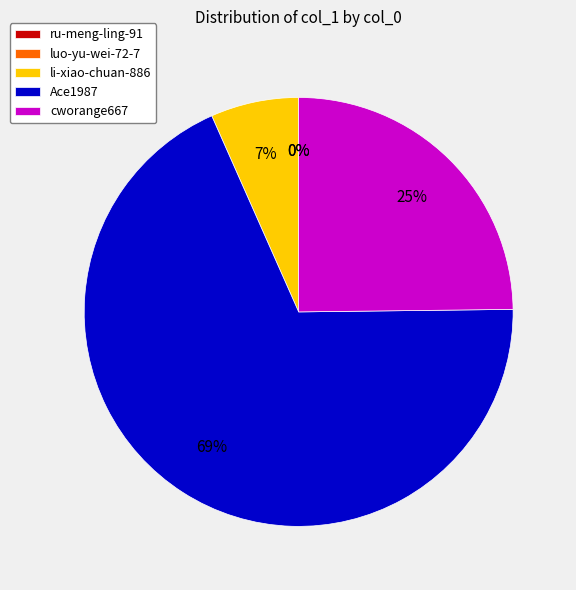

To the nearest percent, what portion does li-xiao-chuan-886 represent?

7%